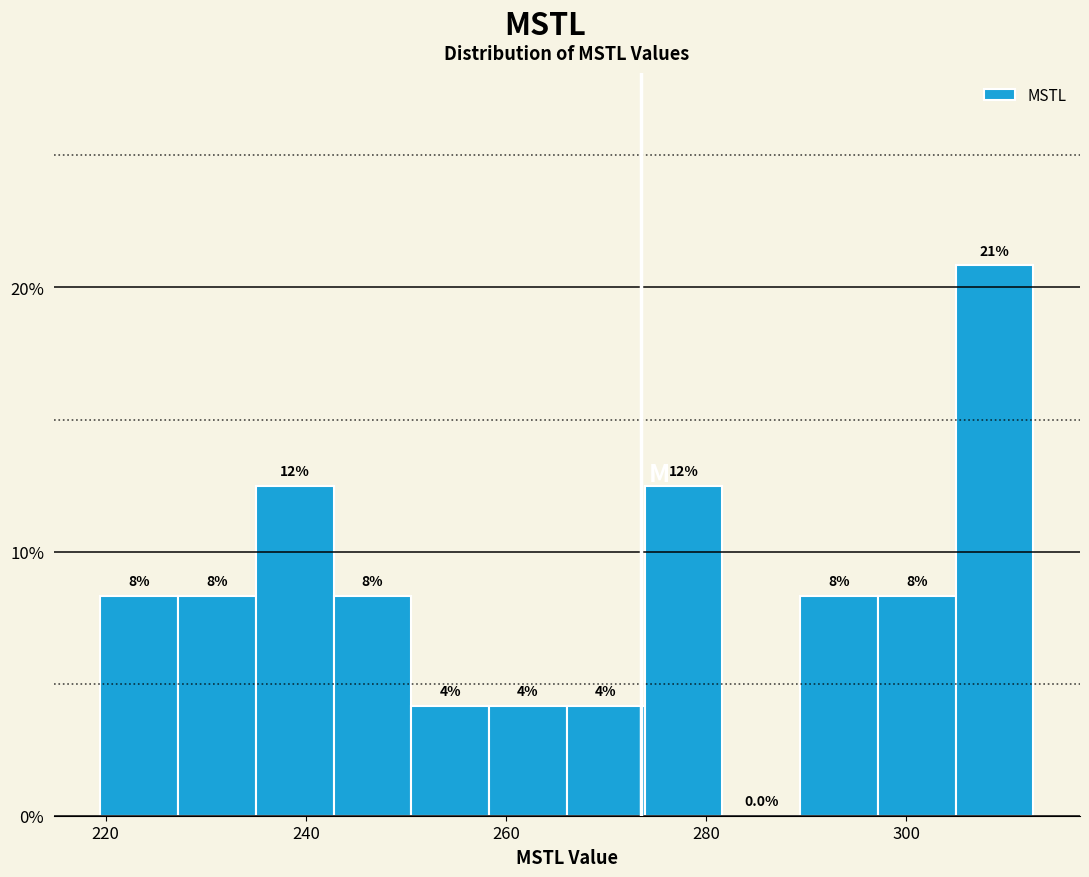

Read against the x-axis, roughly where is the centre of the tallest bar?

308